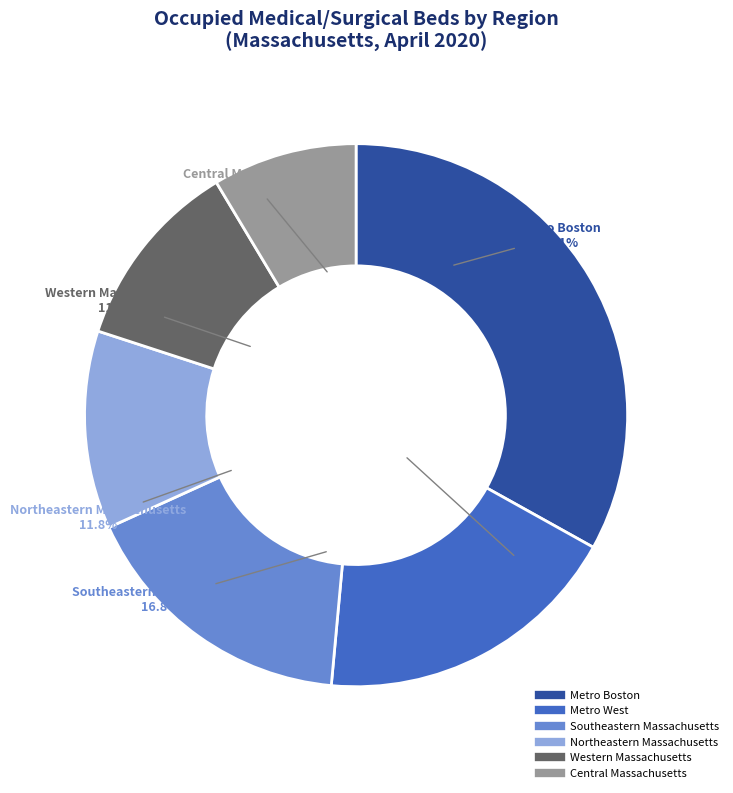

To the nearest percent, what percentage of the pie is Central Massachusetts?

9%